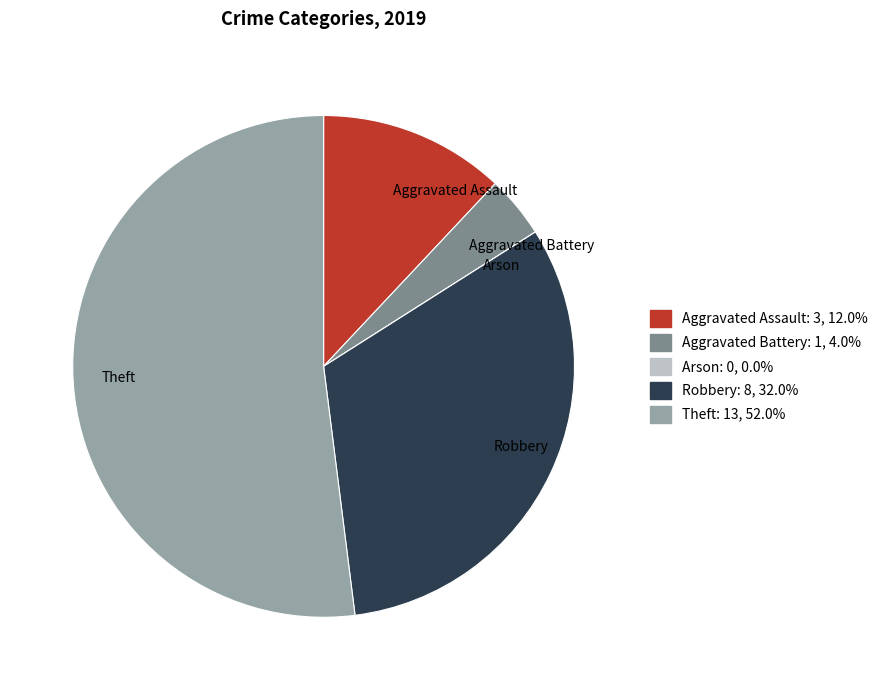

Which slice is the largest?

Theft